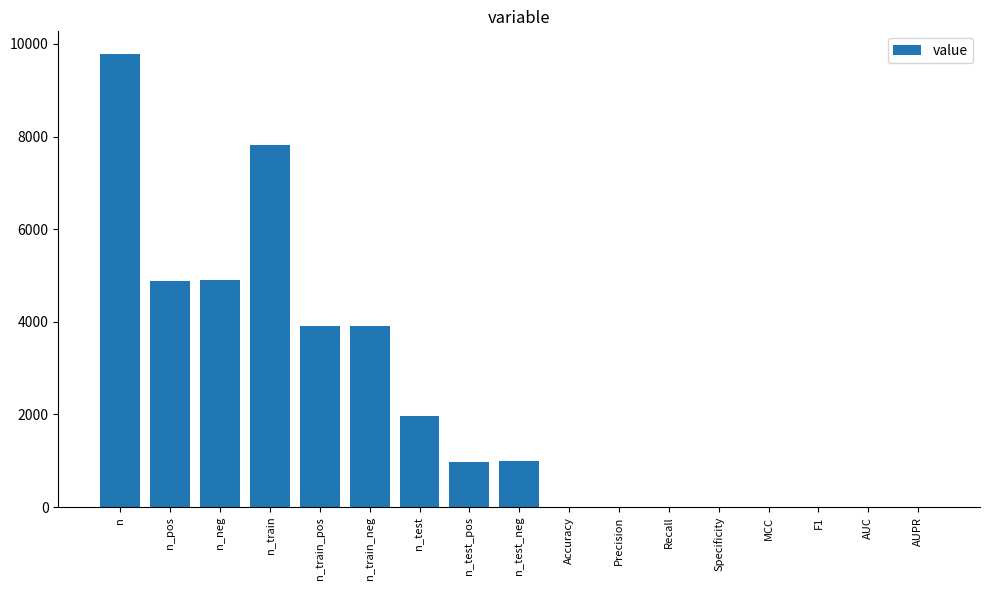

What is the change in value from n_neg to AUC?

-4892.2